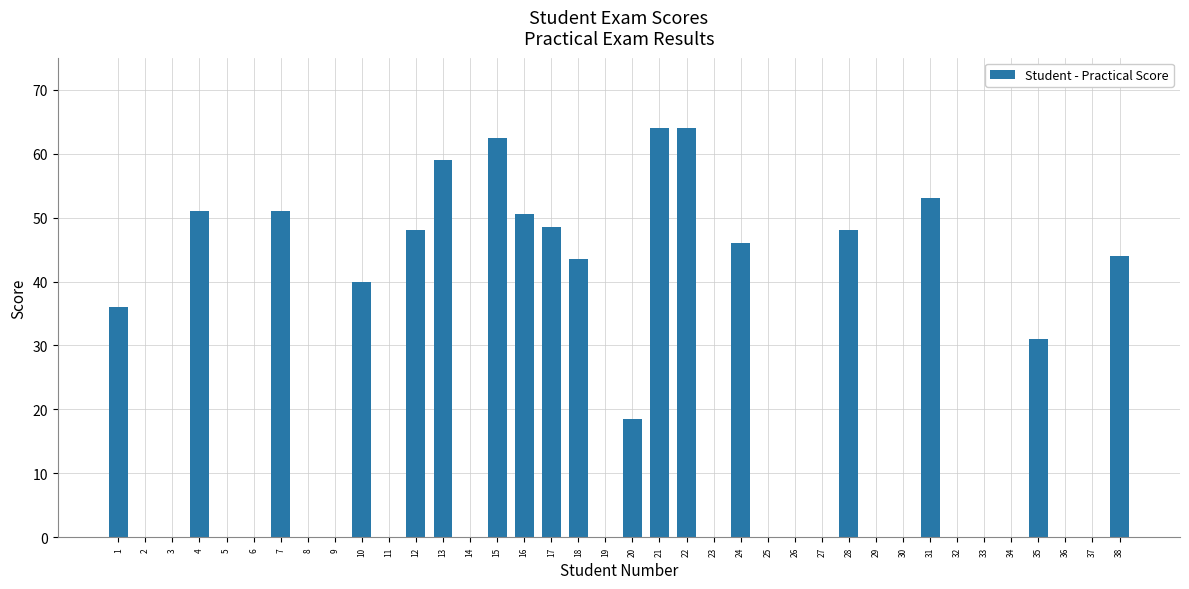

Count the number of data series in this chart.

1